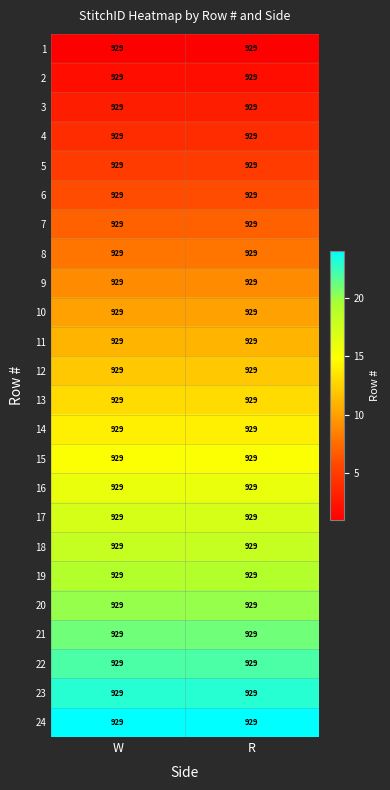

Which category has the lowest value across all series?

W